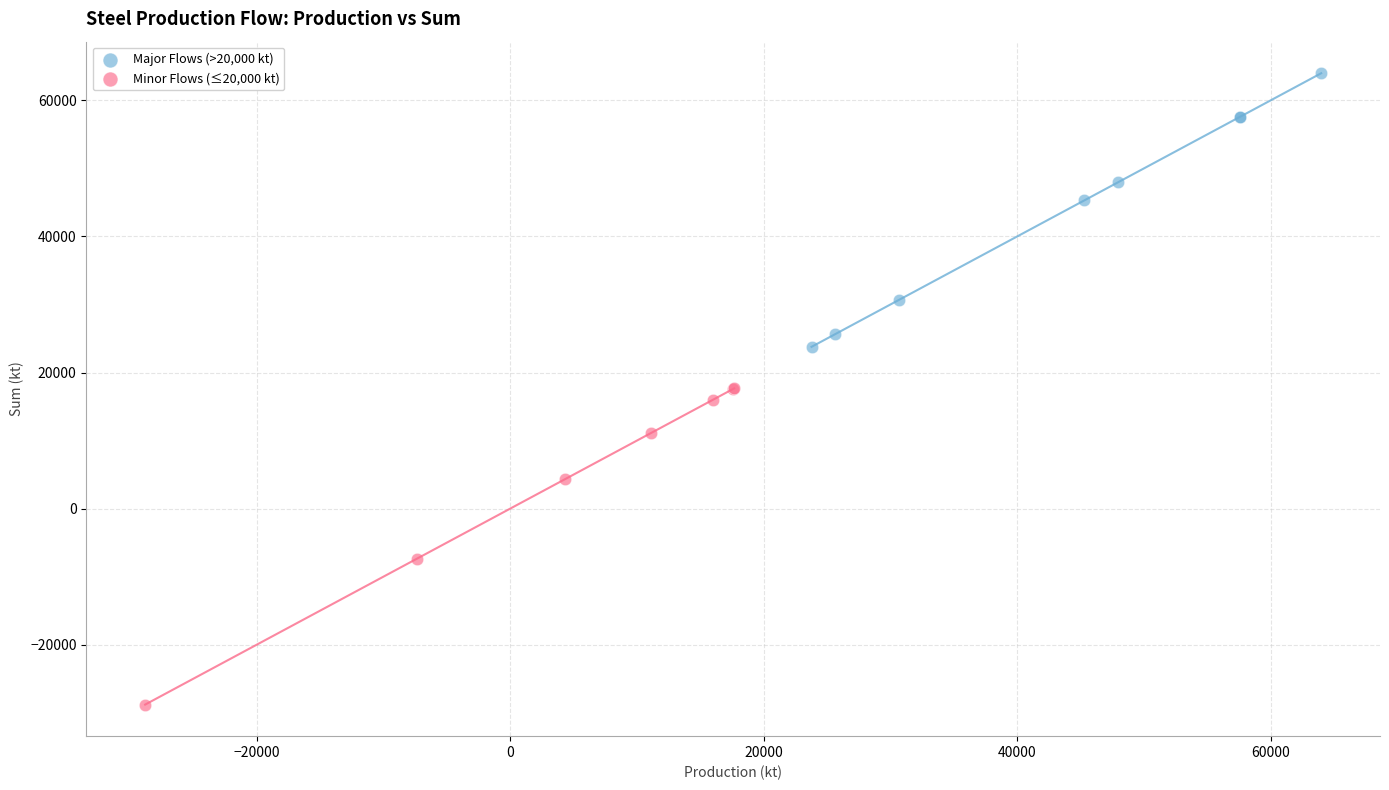

What are all the series names shown in the legend?

Major Flows (>20,000 kt), Minor Flows (≤20,000 kt)